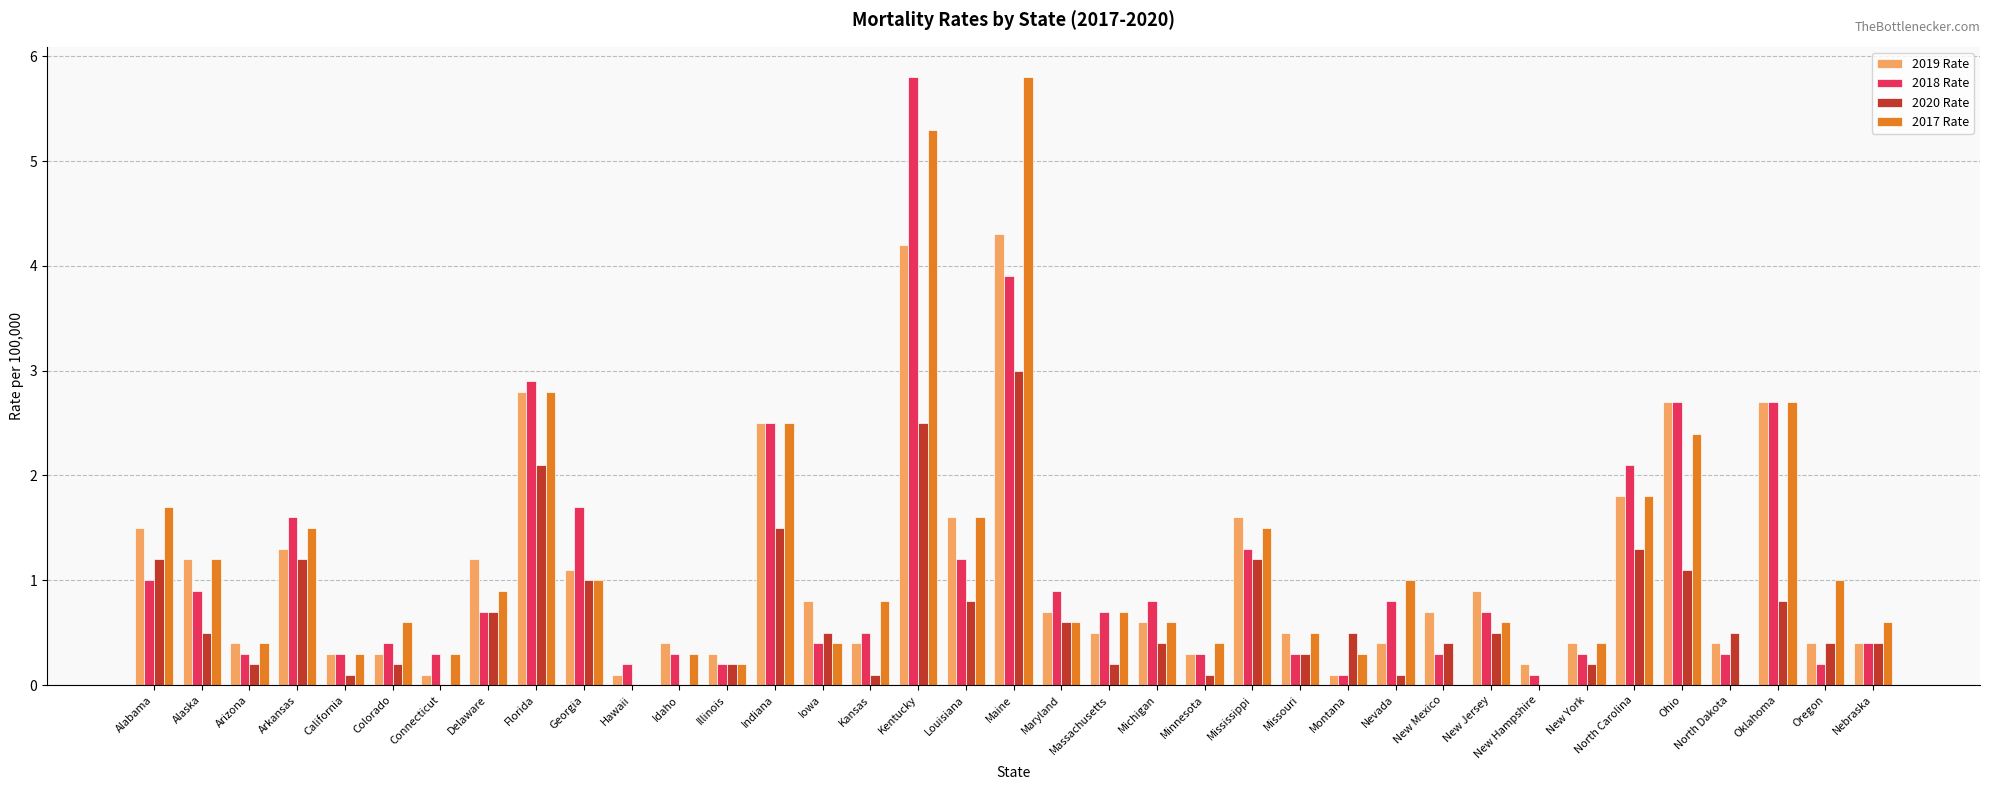

Which series changed the most between Alabama and Iowa?

2017 Rate